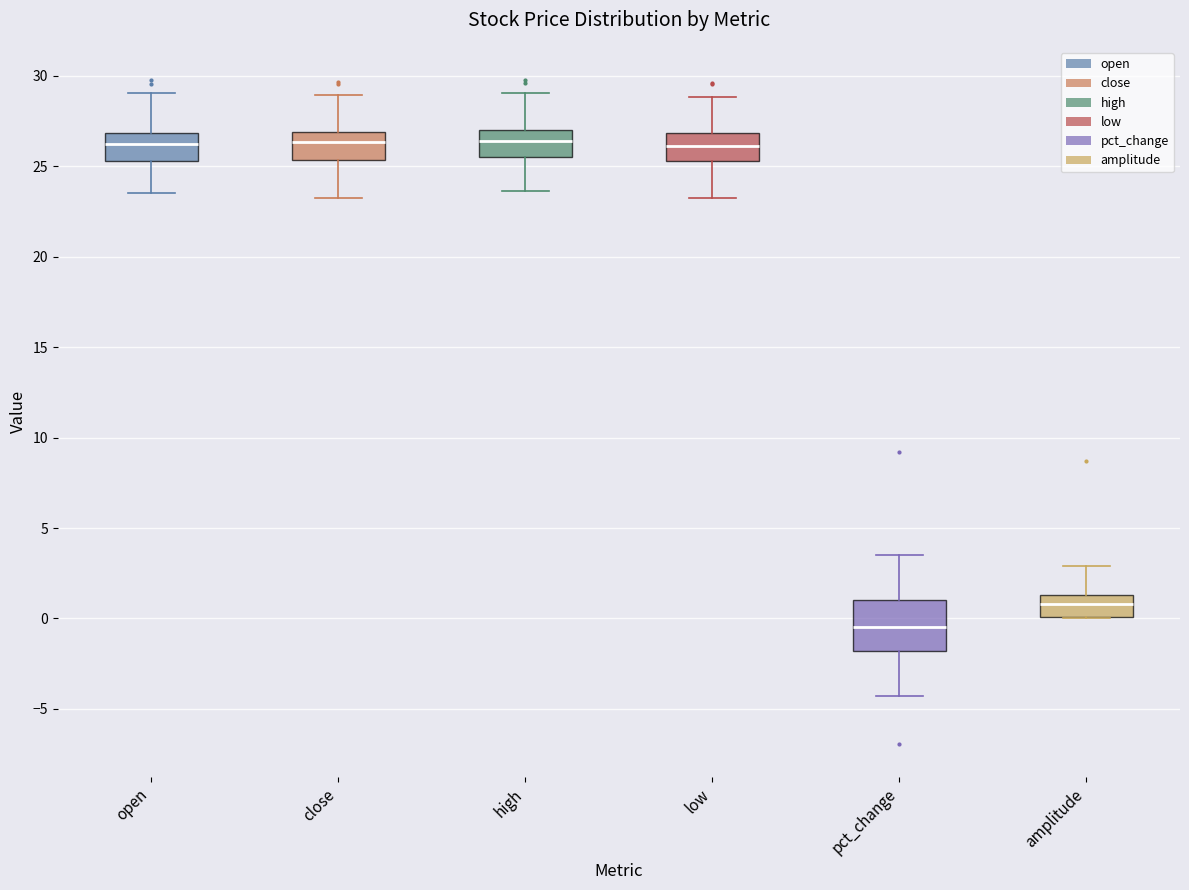

Reading left to right, read every box against the y-axis: the position of its median line, the range the box covers, and the ends of its whiskers. The values are not printed on the chart, so give them approximately, as read against the axis.

open: median 26.0, box 25.5 to 27.0, whiskers 23.5 to 29.0
close: median 26.5, box 25.5 to 27.0, whiskers 23.0 to 29.0
high: median 26.5, box 25.5 to 27.0, whiskers 23.5 to 29.0
low: median 26.0, box 25.5 to 27.0, whiskers 23.0 to 29.0
pct_change: median -0.5, box -2.0 to 1.0, whiskers -4.5 to 3.5
amplitude: median 1.0, box 0.0 to 1.5, whiskers 0.0 to 3.0